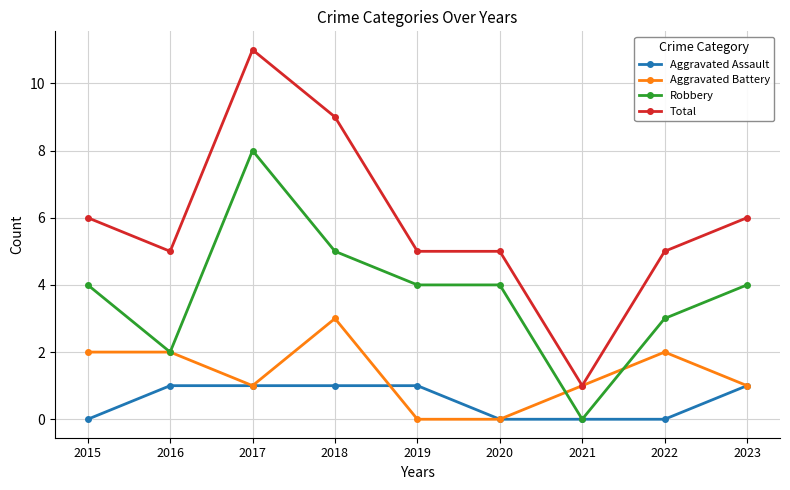

True or false: Total and Robbery intersect in this chart.

False